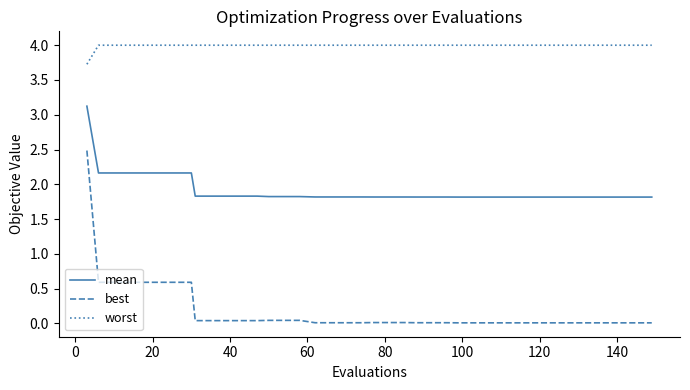

What is the difference between the second highest and second lowest values in the best series?

0.6